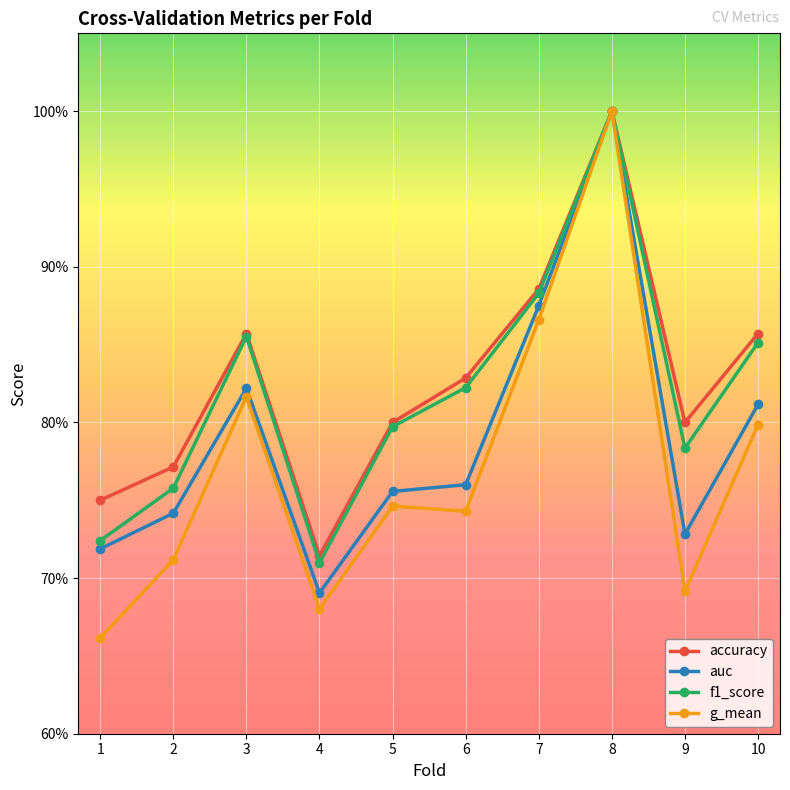

Which series has the largest total across all categories?

accuracy